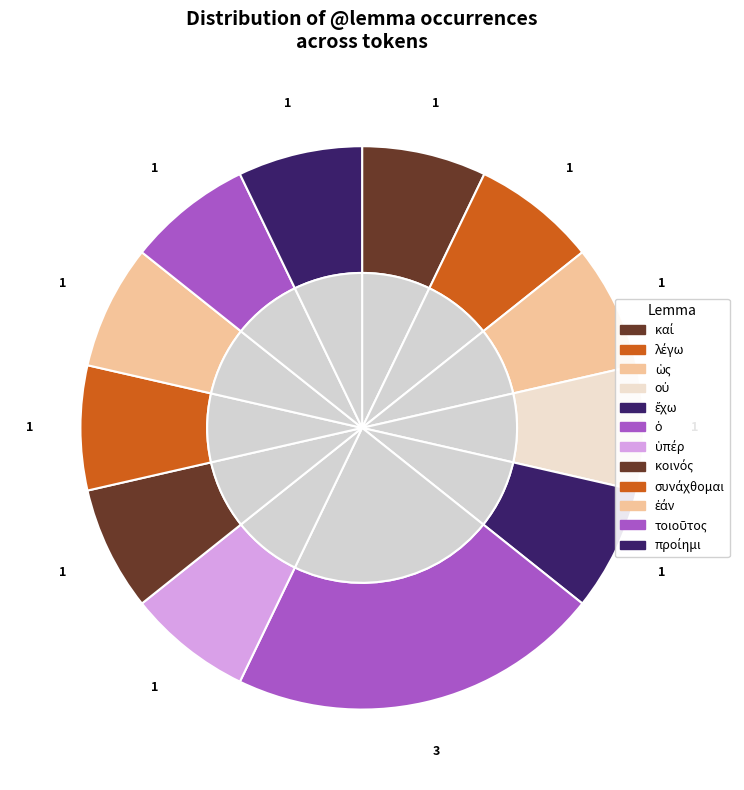

Which has a higher value, καί or συνάχθομαι?

καί